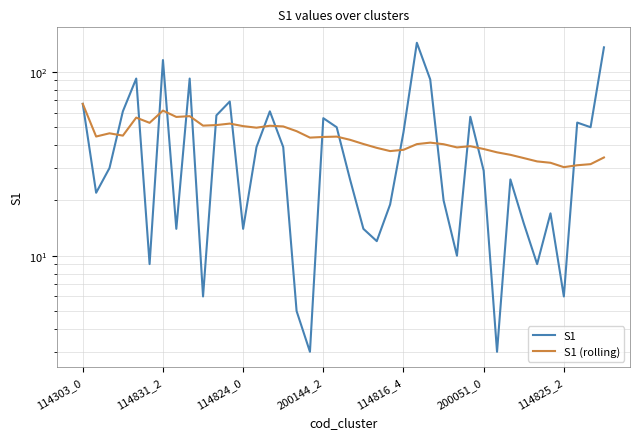

Count the number of data series in this chart.

2